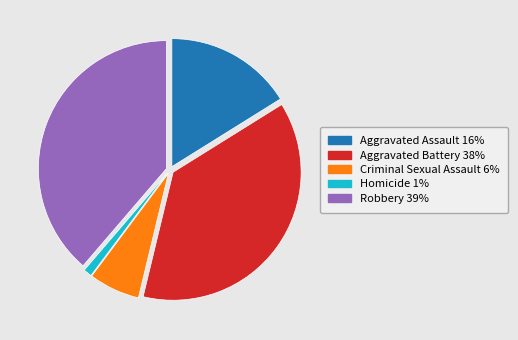

Do Criminal Sexual Assault and Homicide together represent more than half of the pie?

No